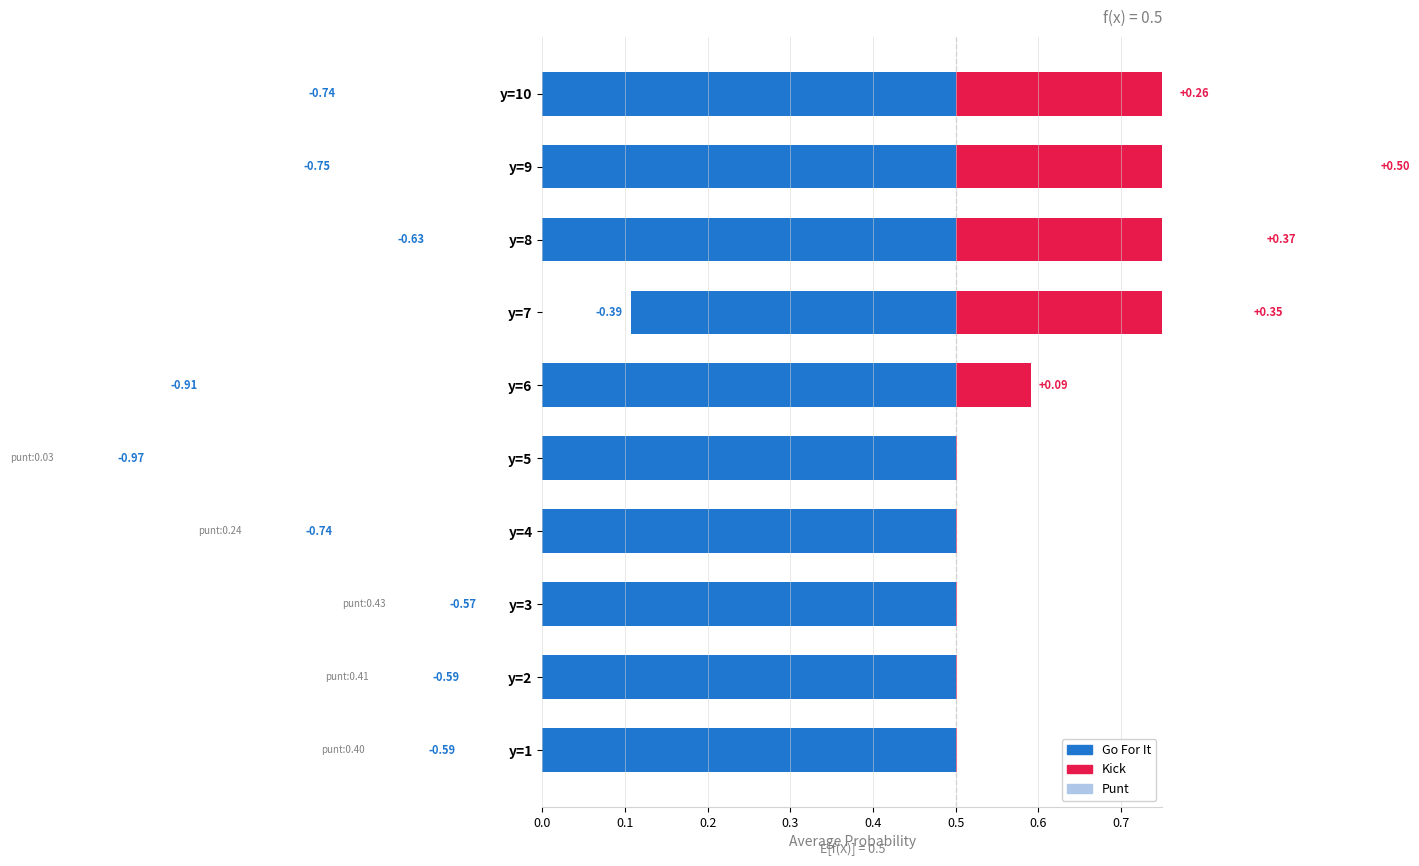

At which label is kick closest to 0?

y=1